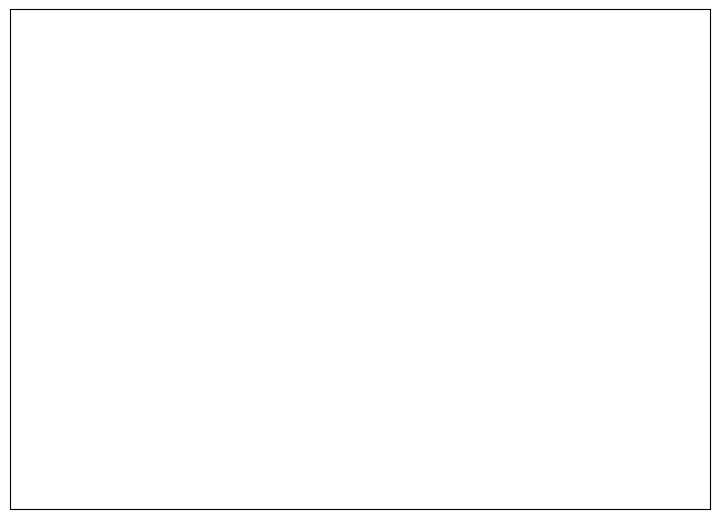

What percentage is NOT represented by Exclusion?

80.0%